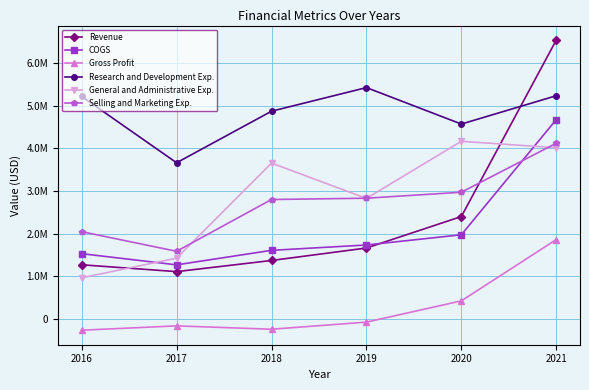

Read the Selling and Marketing Exp. value at 2019, to the nearest 50.

2834000